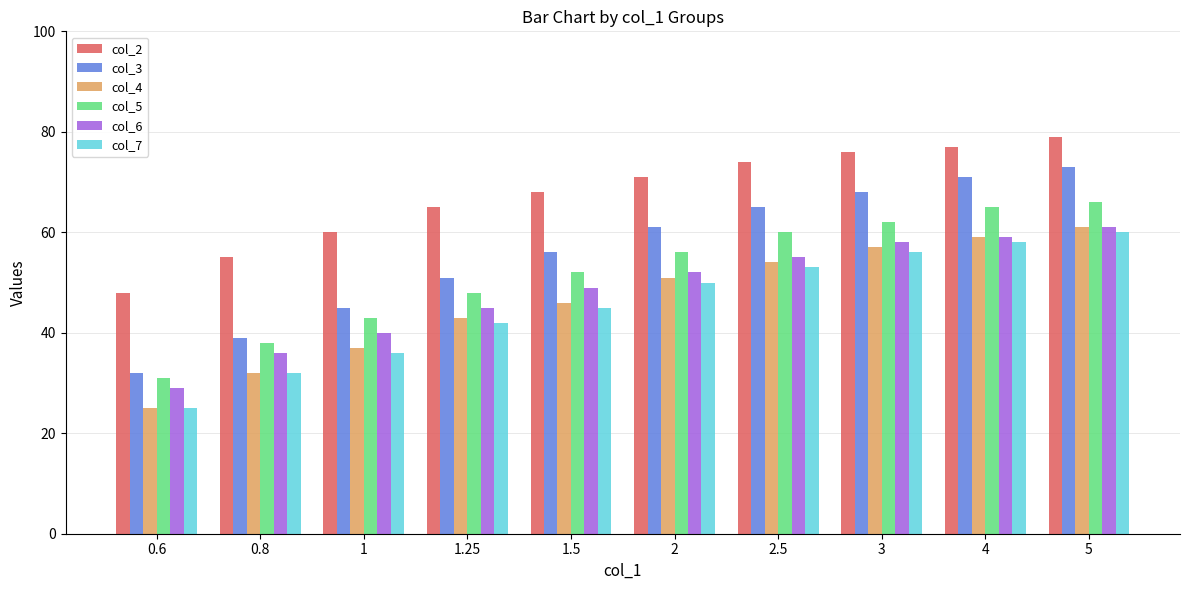

How many groups of bars are there?

10